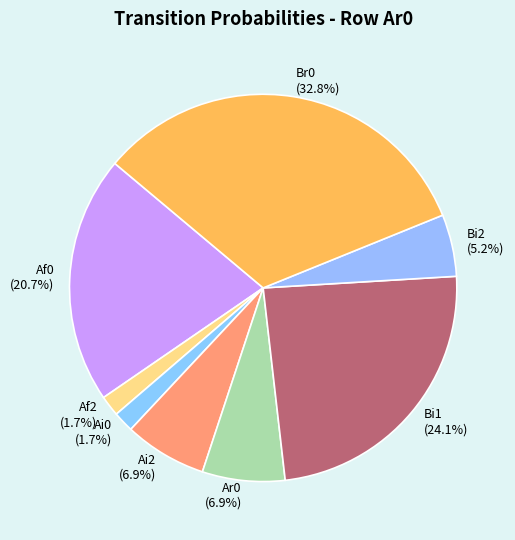

Approximately how many times larger is the value at Af0 compared to Br0?

0.6